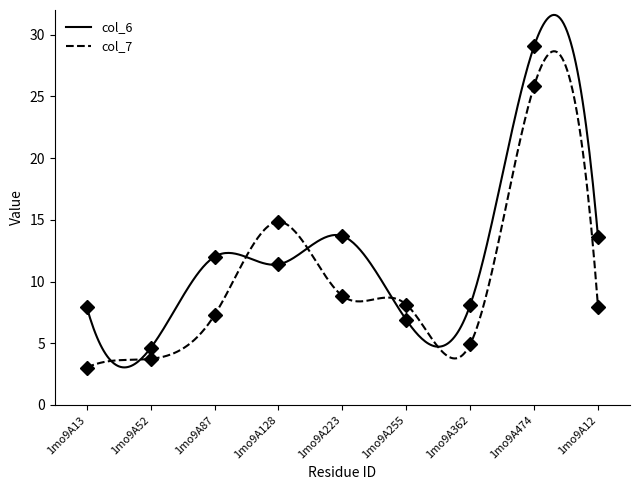

At which category does the chart reach its peak across all series?

1mo9A474